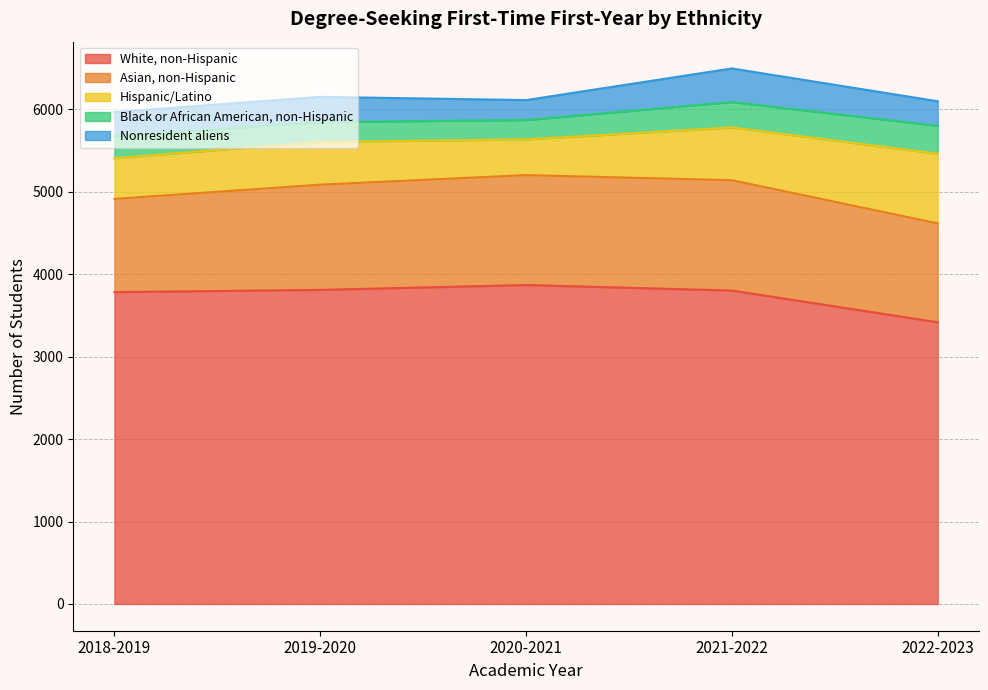

What is the label of the 2nd point from the right?

2021-2022